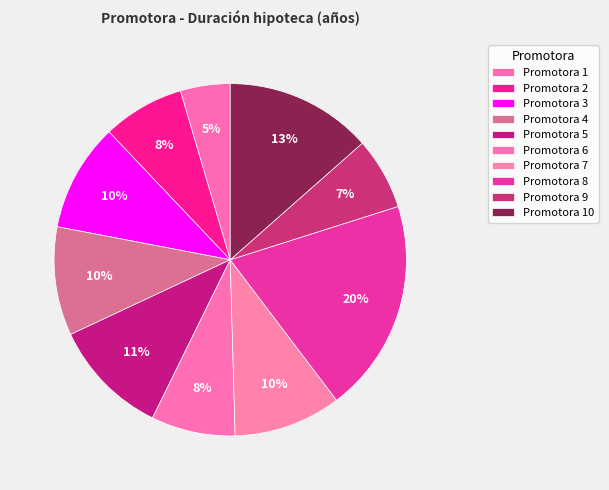

Which slice is the largest?

8